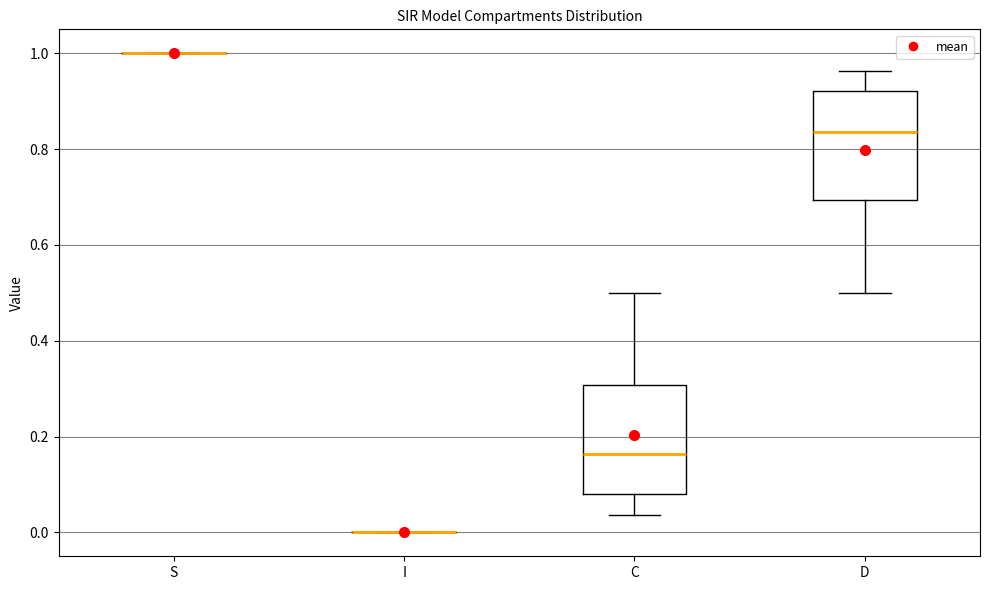

Reading left to right, transcribe this box plot: for each box, give where its median line is, the range the box spans, and where its two whiskers end, as read against the y-axis. The values are not printed on the chart, so give them approximately, as read against the axis.

S: box collapsed to a line at 1.00, whiskers 1.00 to 1.00
I: box collapsed to a line at 0.00, whiskers 0.00 to 0.00
C: median 0.16, box 0.08 to 0.30, whiskers 0.04 to 0.50
D: median 0.84, box 0.70 to 0.92, whiskers 0.50 to 0.96